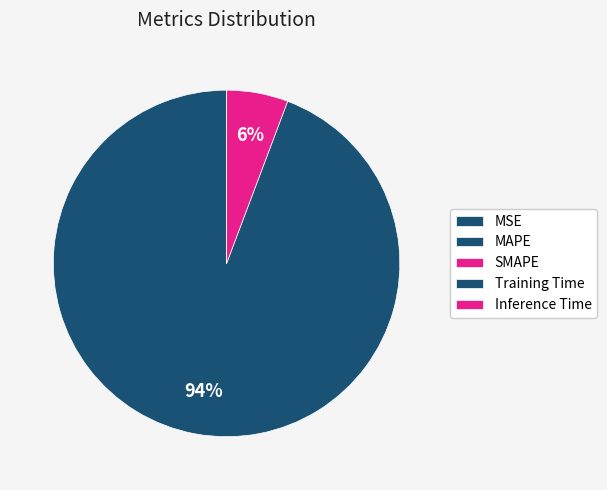

Is there any slice that represents more than half of the pie?

Yes